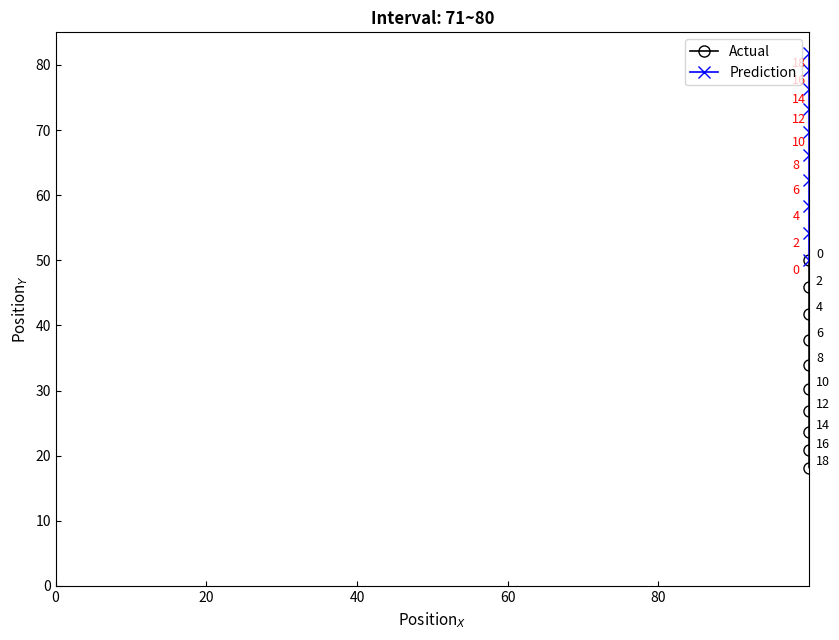

At how many categories does at least one series exceed 20?

10